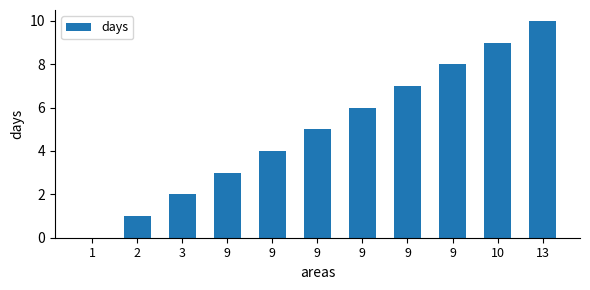

How many data points does each series have?

11